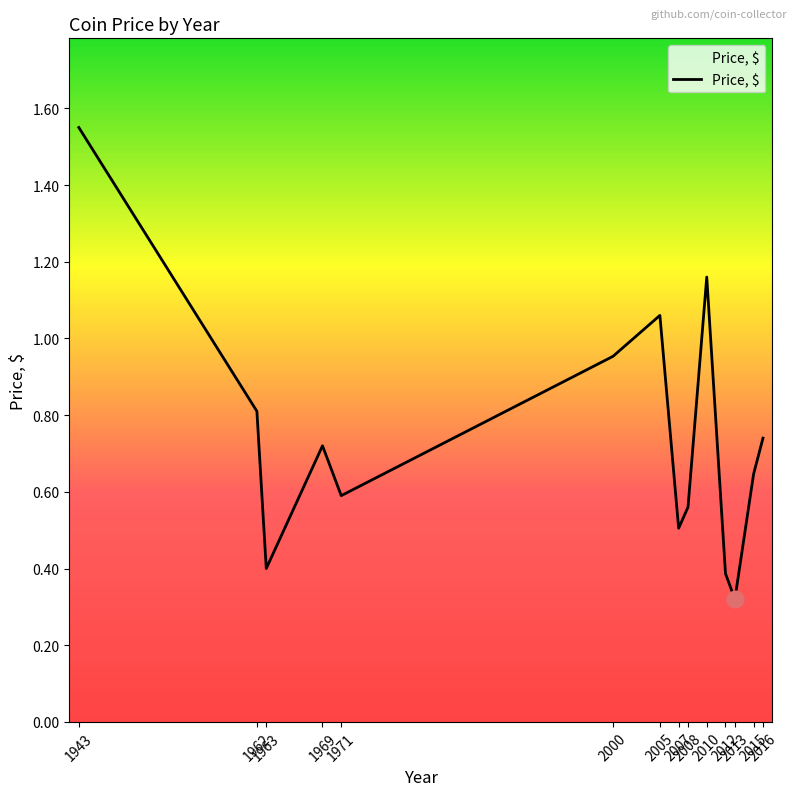

Where is the first local minimum?

1963